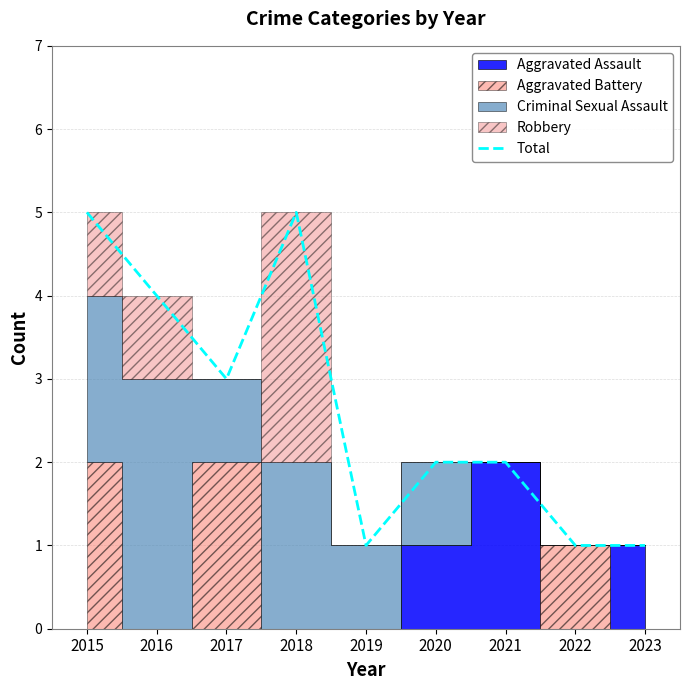

What is the difference between the maximum and minimum values?

4